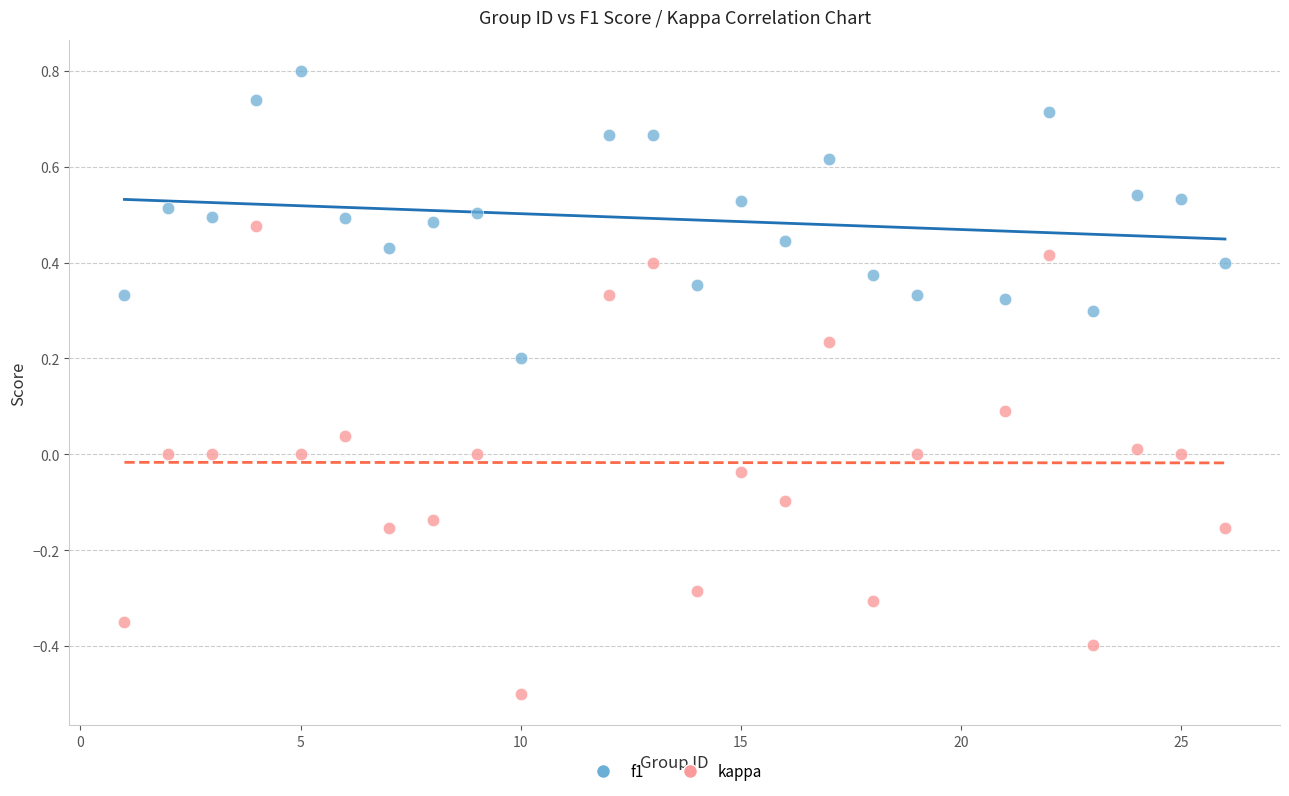

Which series has the largest Y range (max minus min)?

kappa